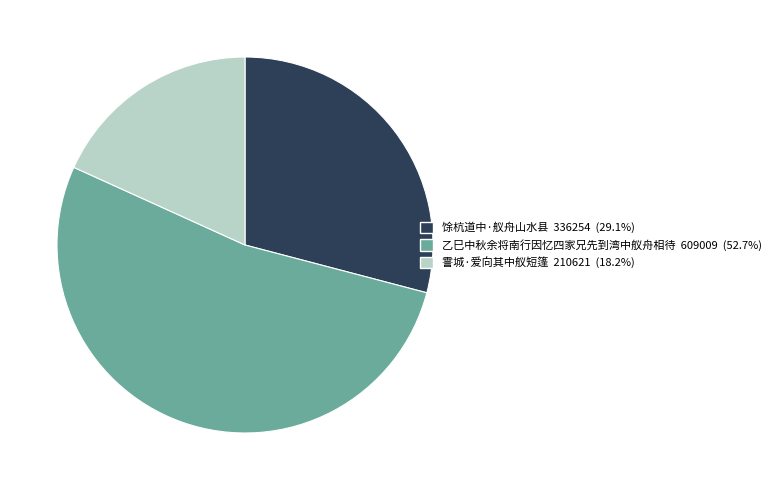

Rank the categories by value from lowest to highest.

霅城·爱向其中舣短篷, 馀杭道中·舣舟山水县, 乙巳中秋余将南行因忆四家兄先到湾中舣舟相待